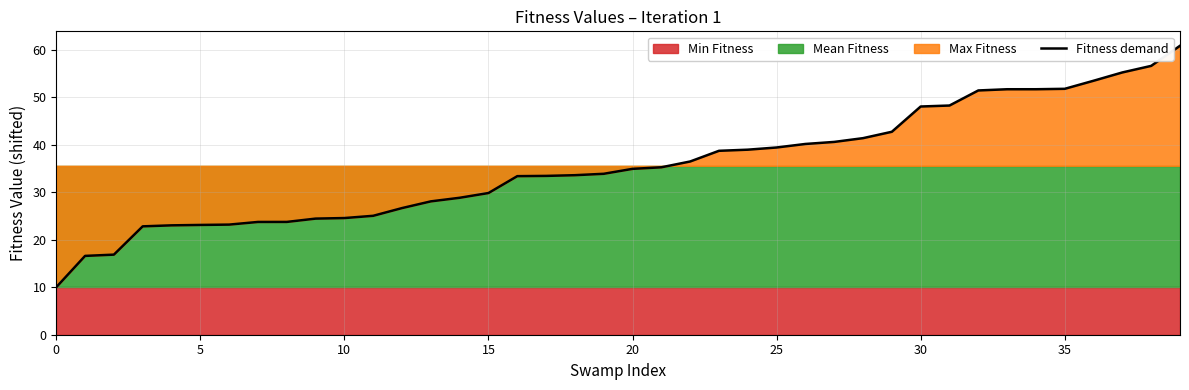

What is the average value?

35.6